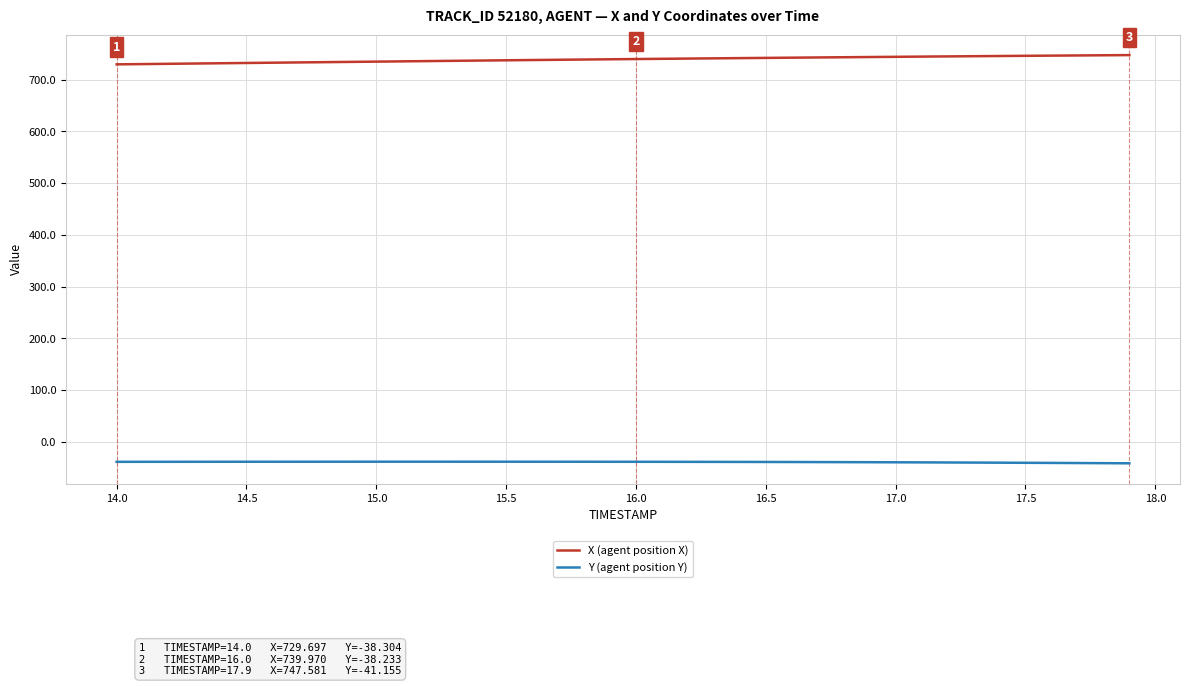

What is the minimum value shown in the chart?

-41.2